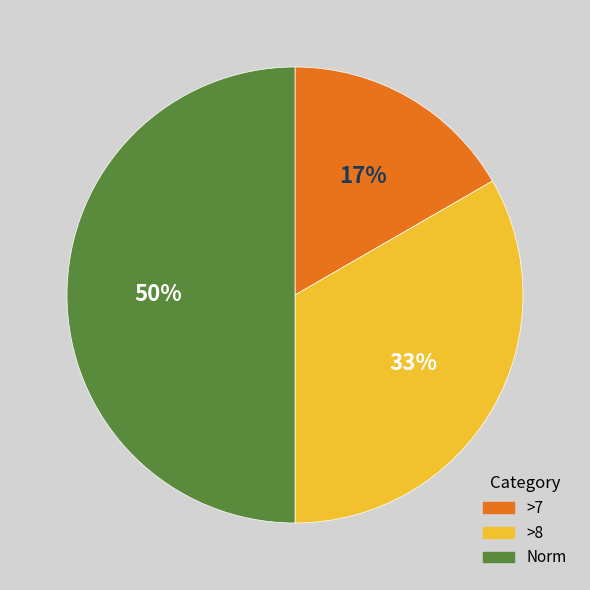

Do >8 and Norm together represent more than half of the pie?

Yes